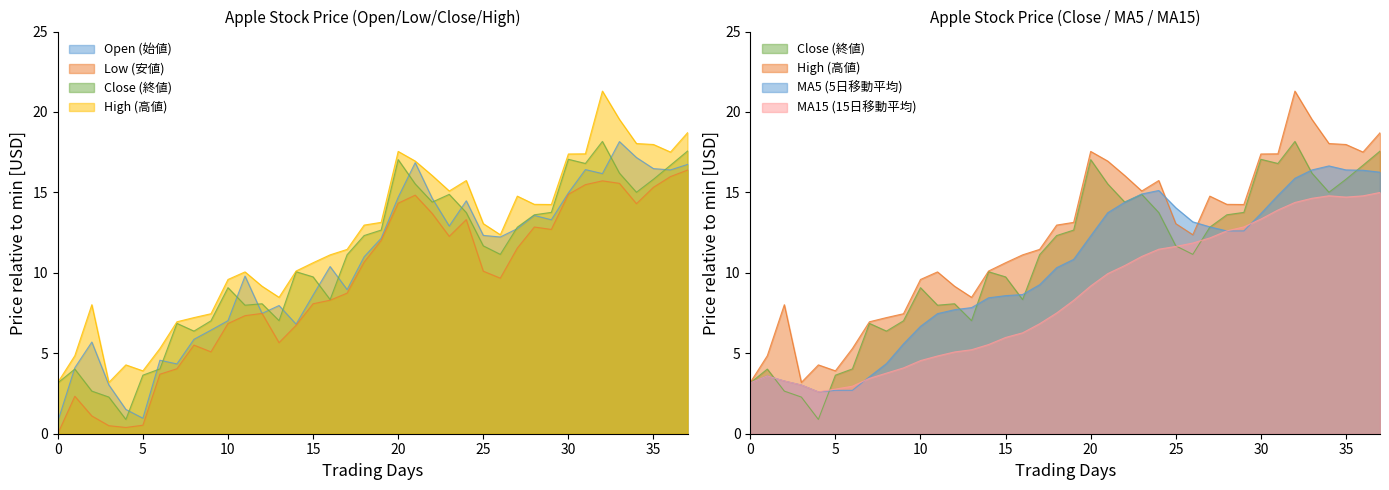

How many data points in 安値 are above 10?

19